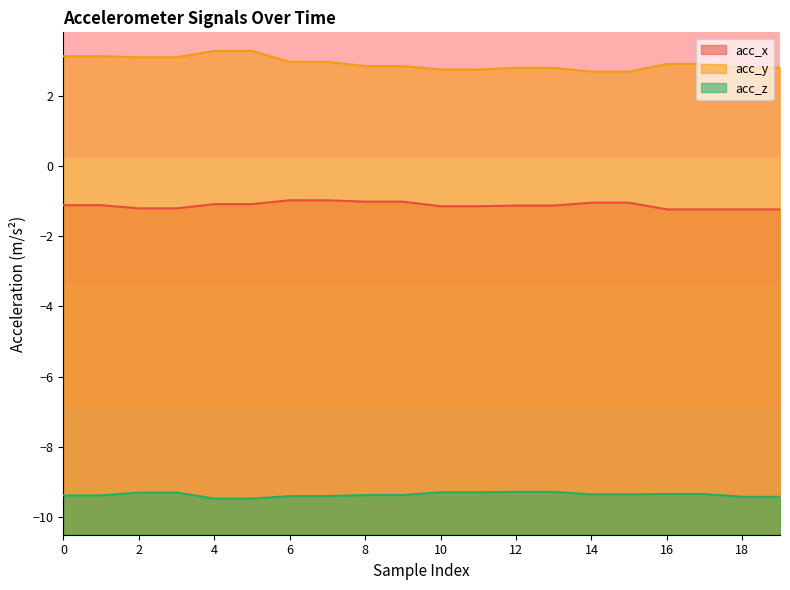

Is the value of acc_x at 6 greater than the value of acc_y at 13?

No